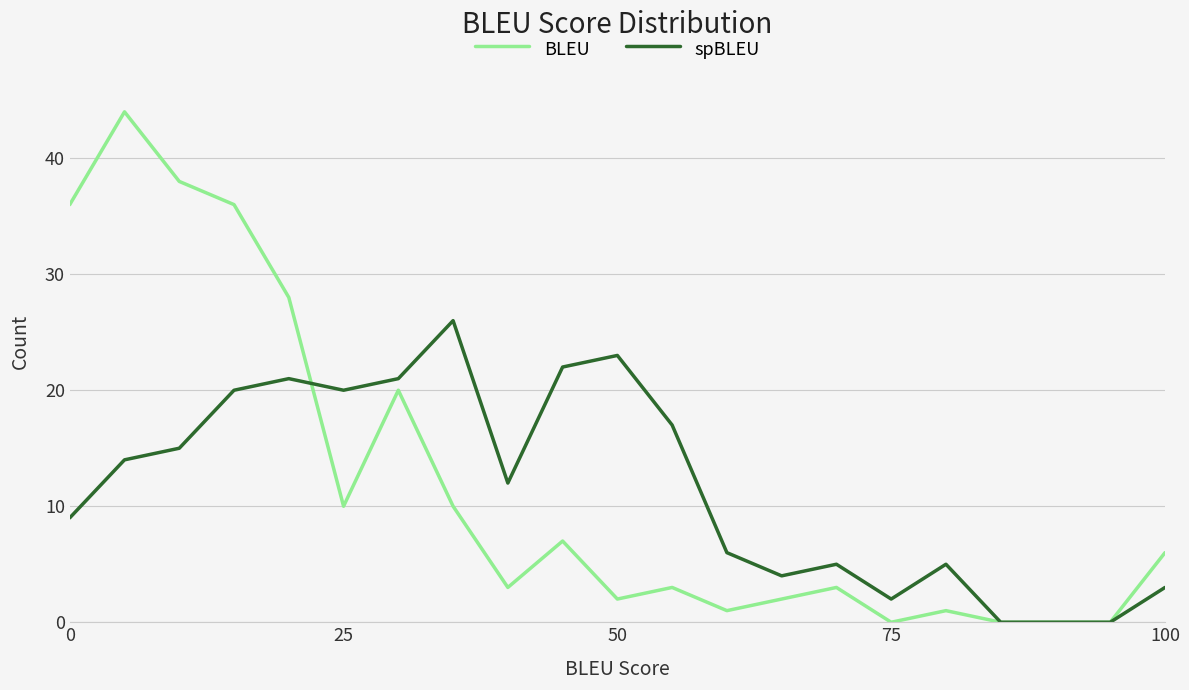

List the series in order of their peak value, highest first.

BLEU, spBLEU